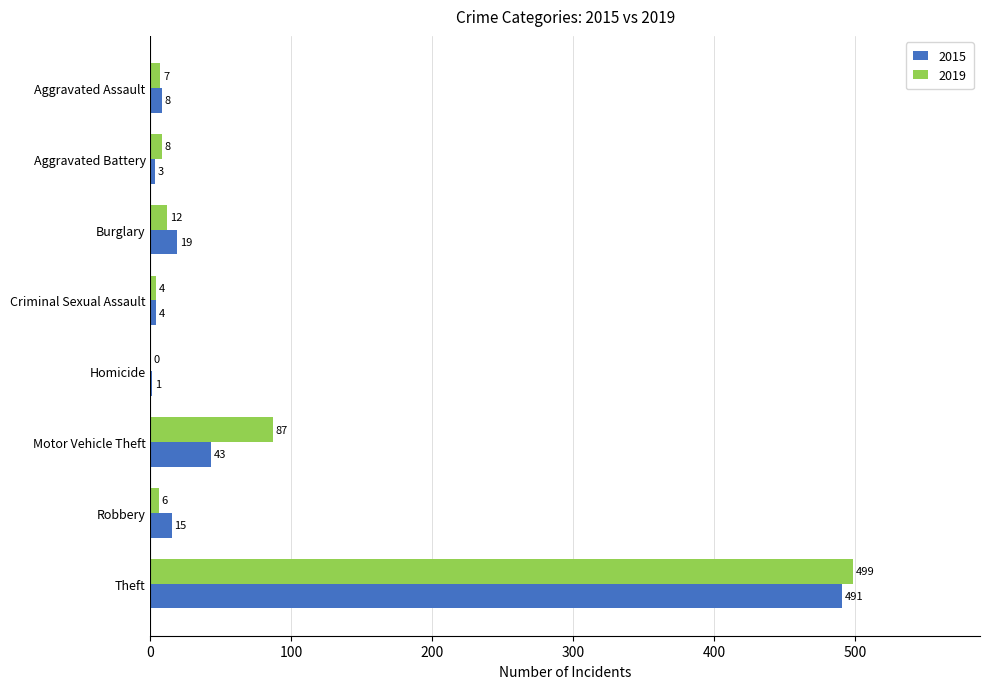

How many series are shown in this chart?

2